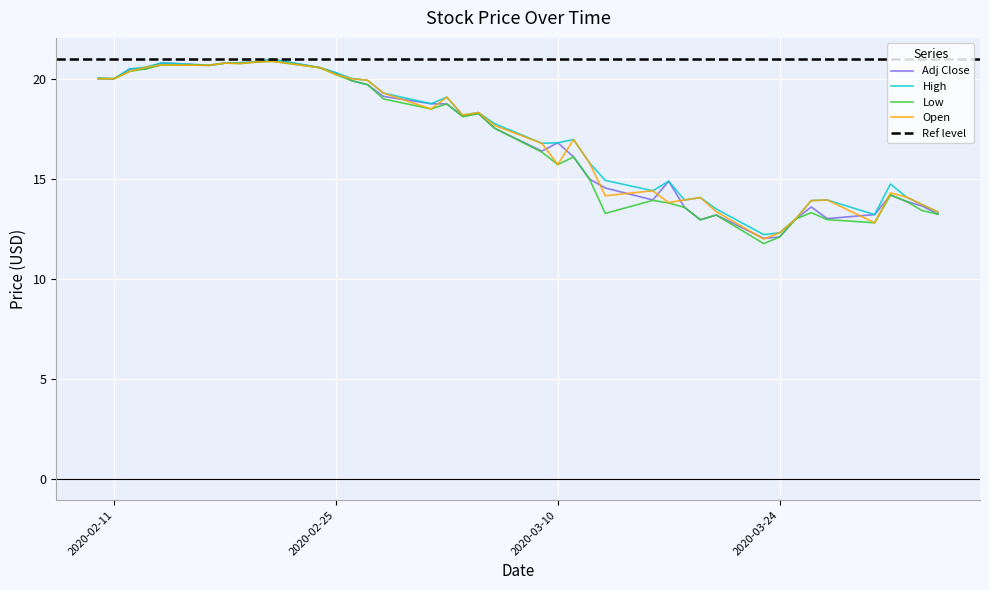

The value of Open at 2020-02-12 is 6.3. True or false?

False